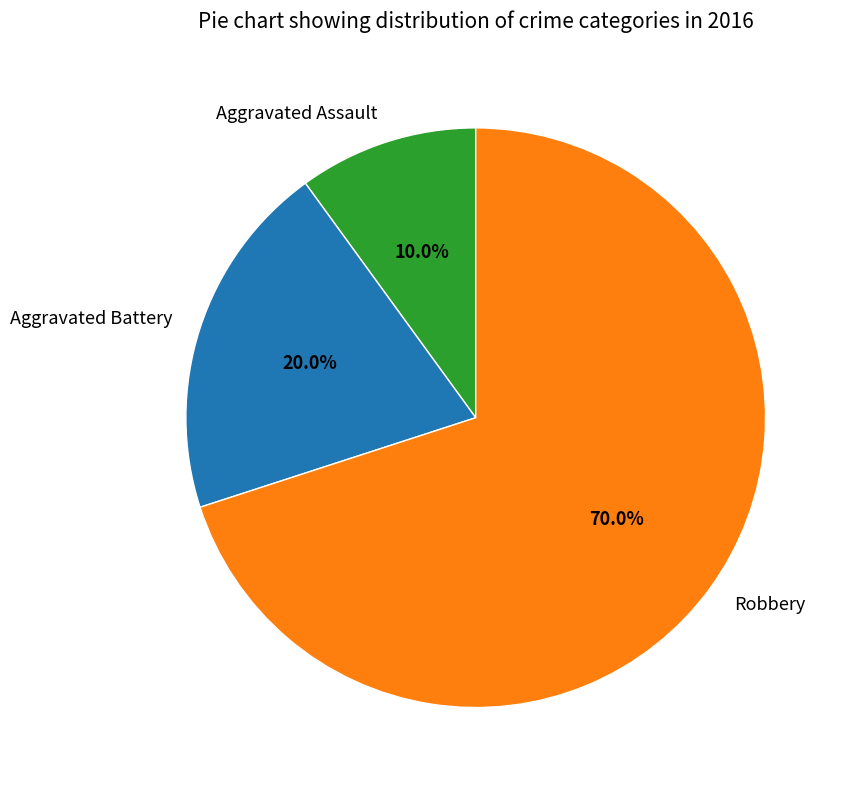

Is it true that Robbery is 80% of the pie?

False